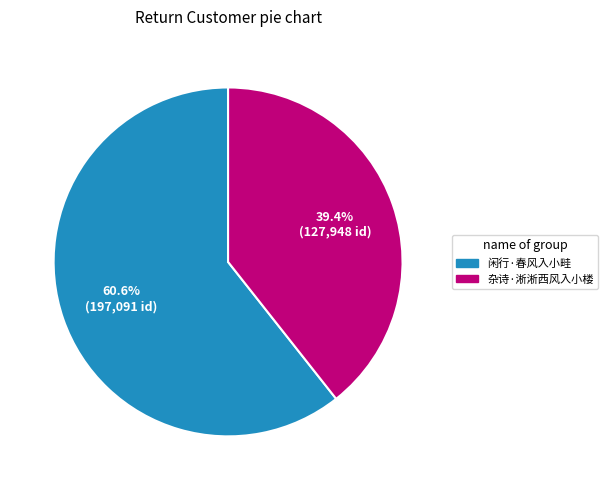

Count the number of slices in the pie.

2